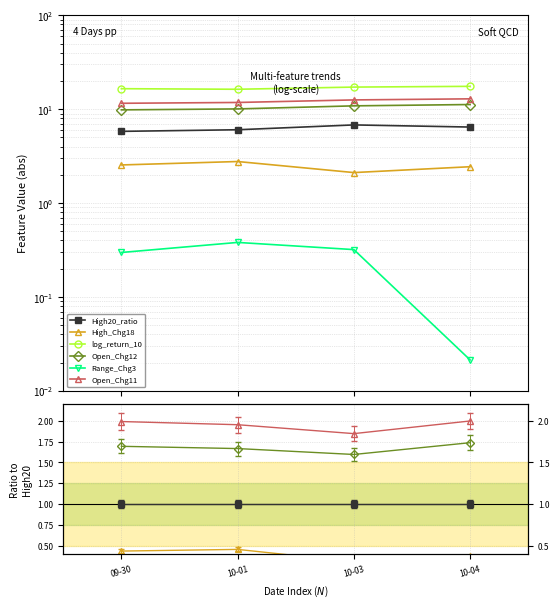

True or false: Open_Chg11 has a value of 3.1 at 10-04.

False